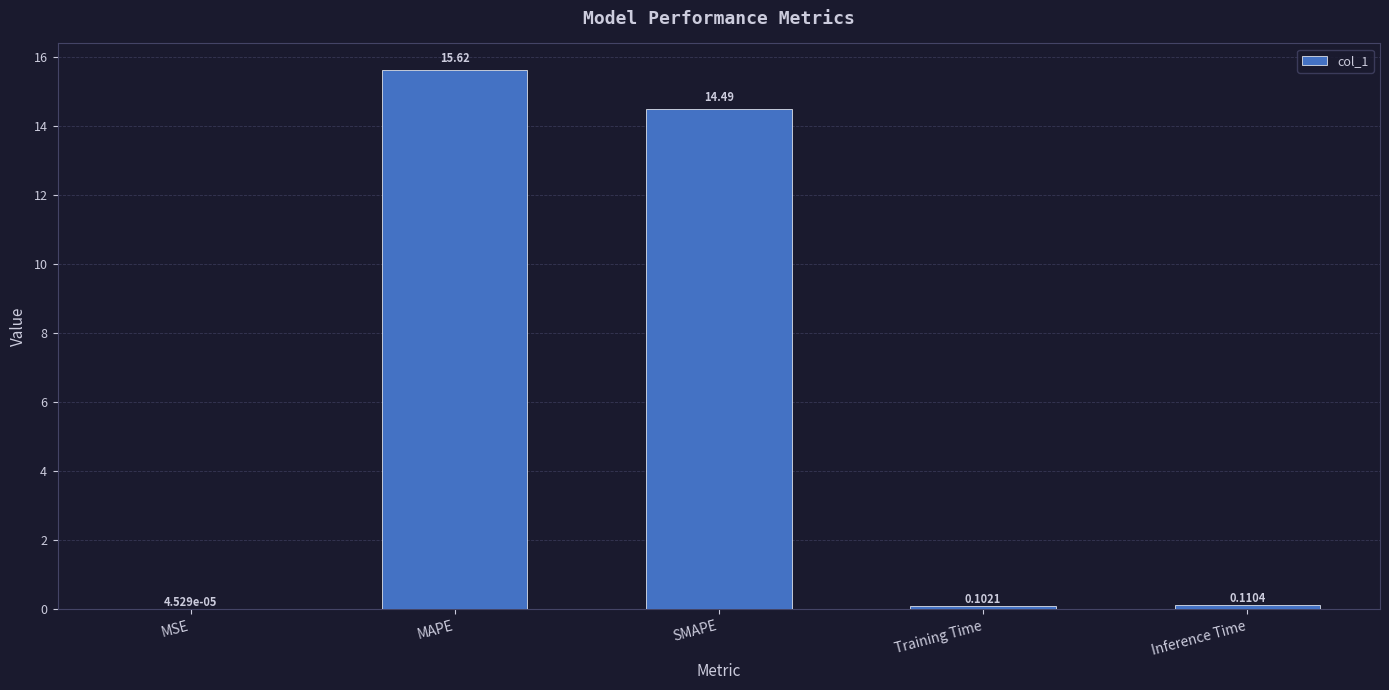

Count the number of data series in this chart.

1